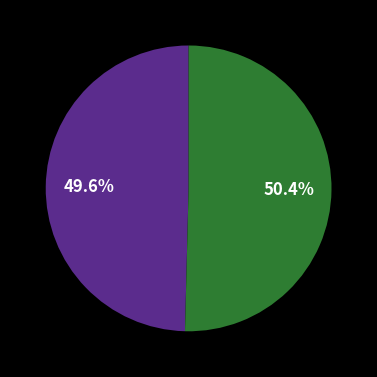

Is there a majority slice in this chart?

Yes